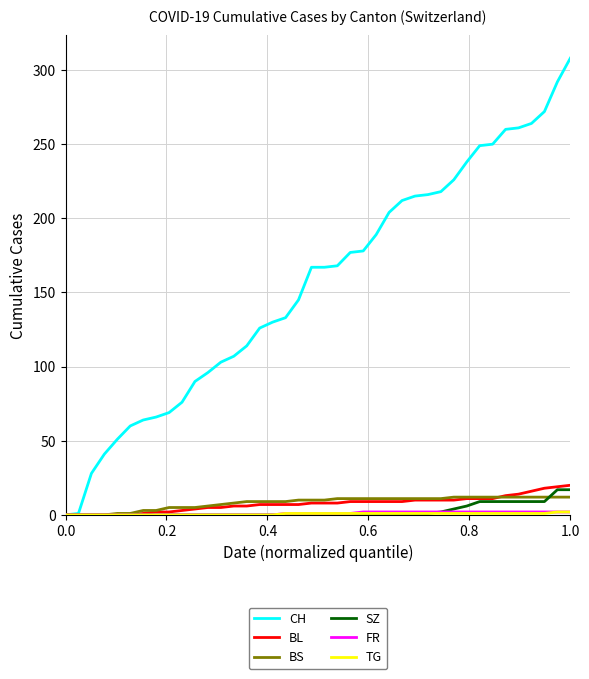

Which series has the widest spread of values?

CH